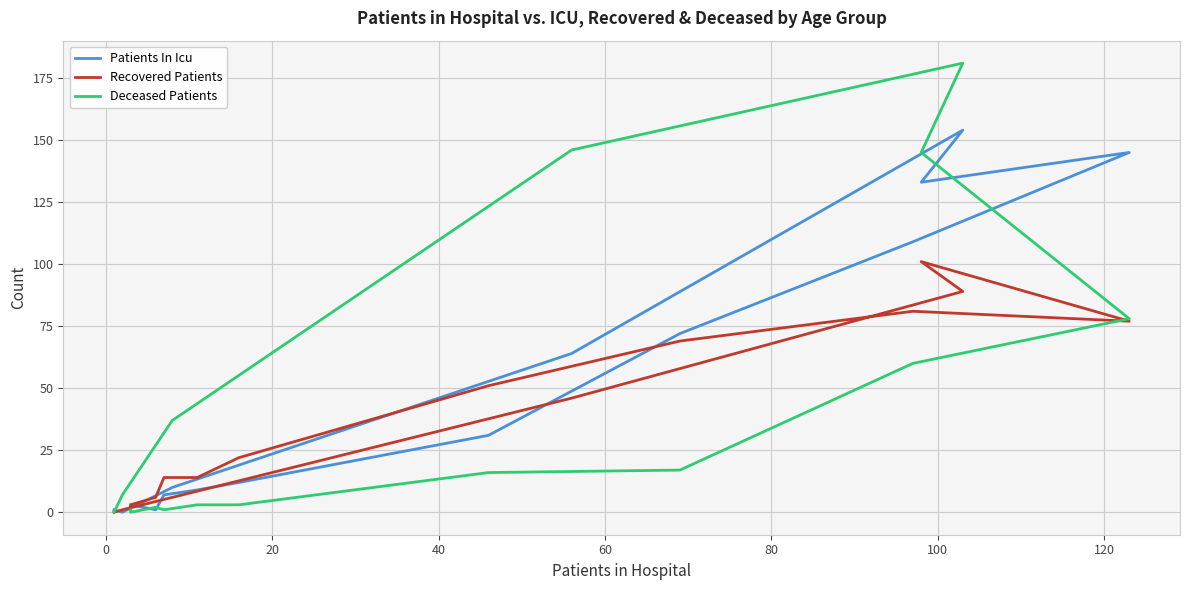

Which series has the largest total across all categories?

Patients In Icu